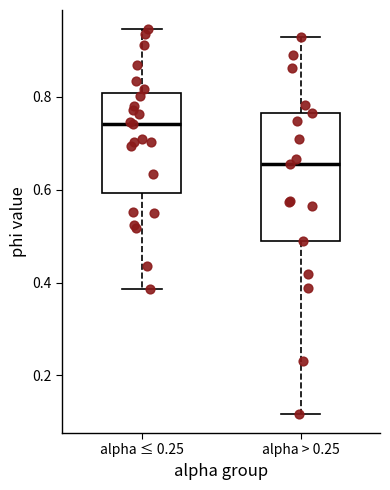

Reading left to right, read every box against the y-axis: the position of its median line, the range the box covers, and the ends of its whiskers. The values are not printed on the chart, so give them approximately, as read against the axis.

alpha ≤ 0.25: median 0.74, box 0.60 to 0.80, whiskers 0.38 to 0.94
alpha > 0.25: median 0.66, box 0.48 to 0.76, whiskers 0.12 to 0.92